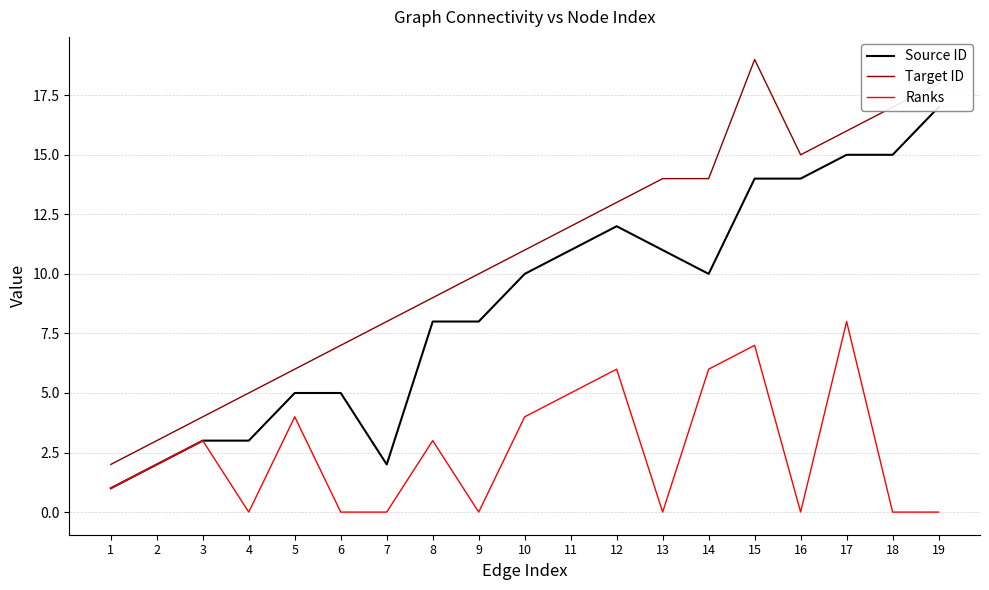

True or false: Target ID and Ranks cross at least once.

False